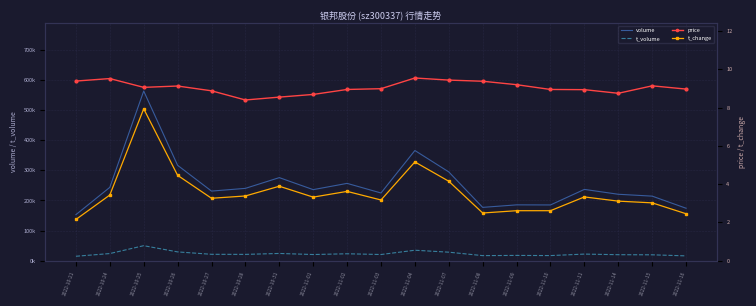

What is the label of the 1st point from the left?

2022-10-21